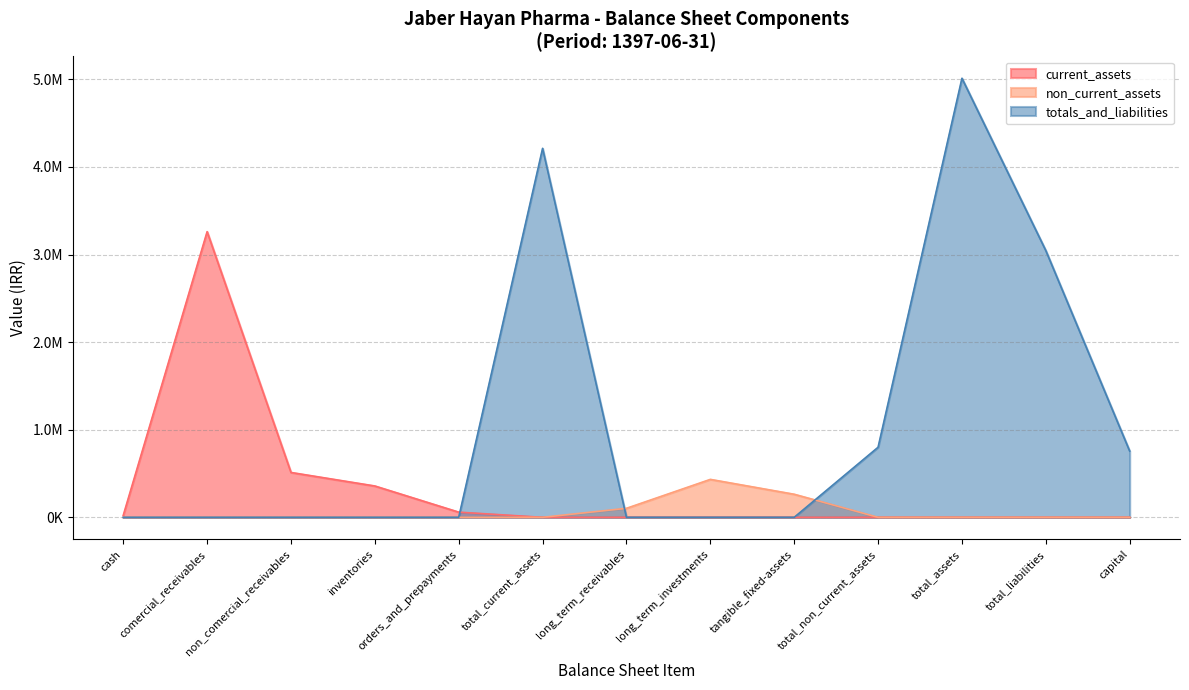

True or false: comercial_receivables and total_current_assets cross at least once.

False